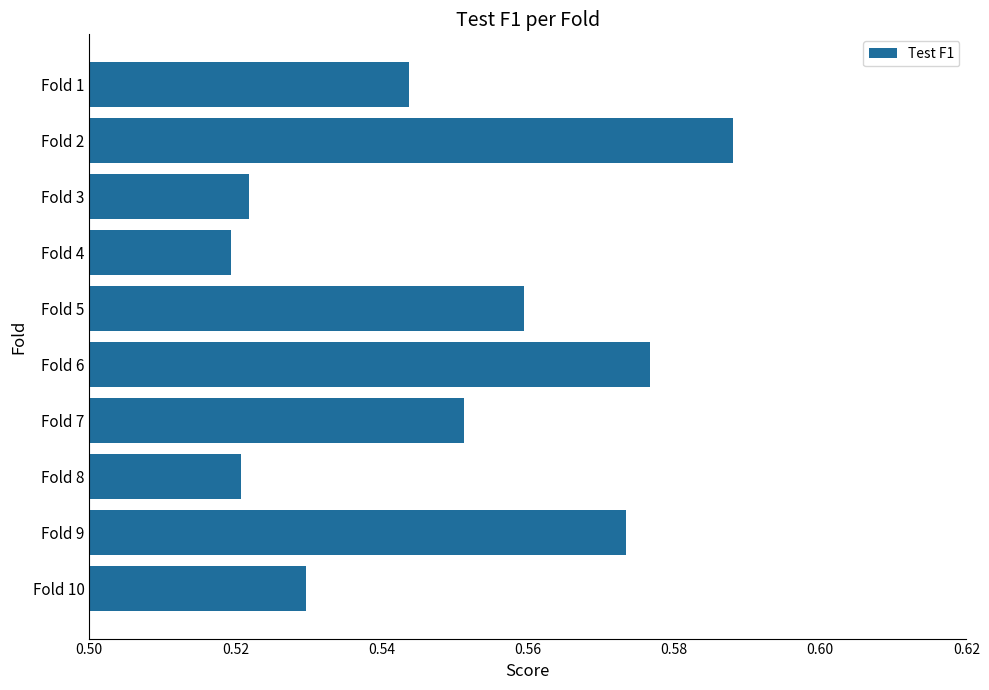

At which category does the chart reach its peak across all series?

Fold 2